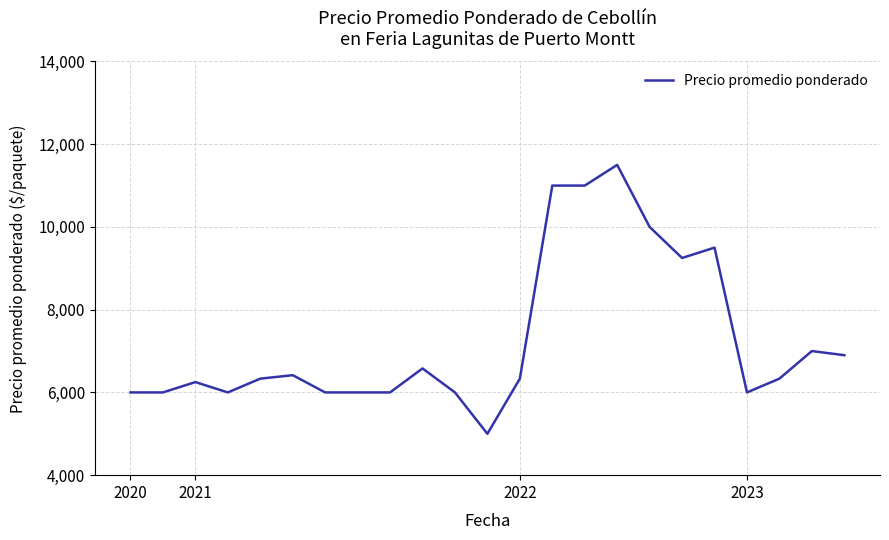

What is the difference between the maximum and minimum values?

6500